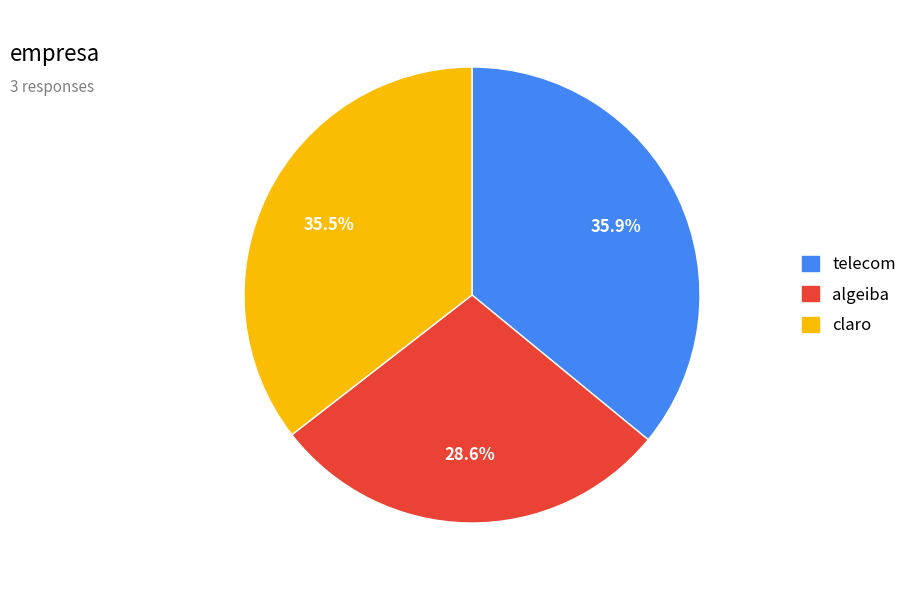

How many slices are in this pie chart?

3